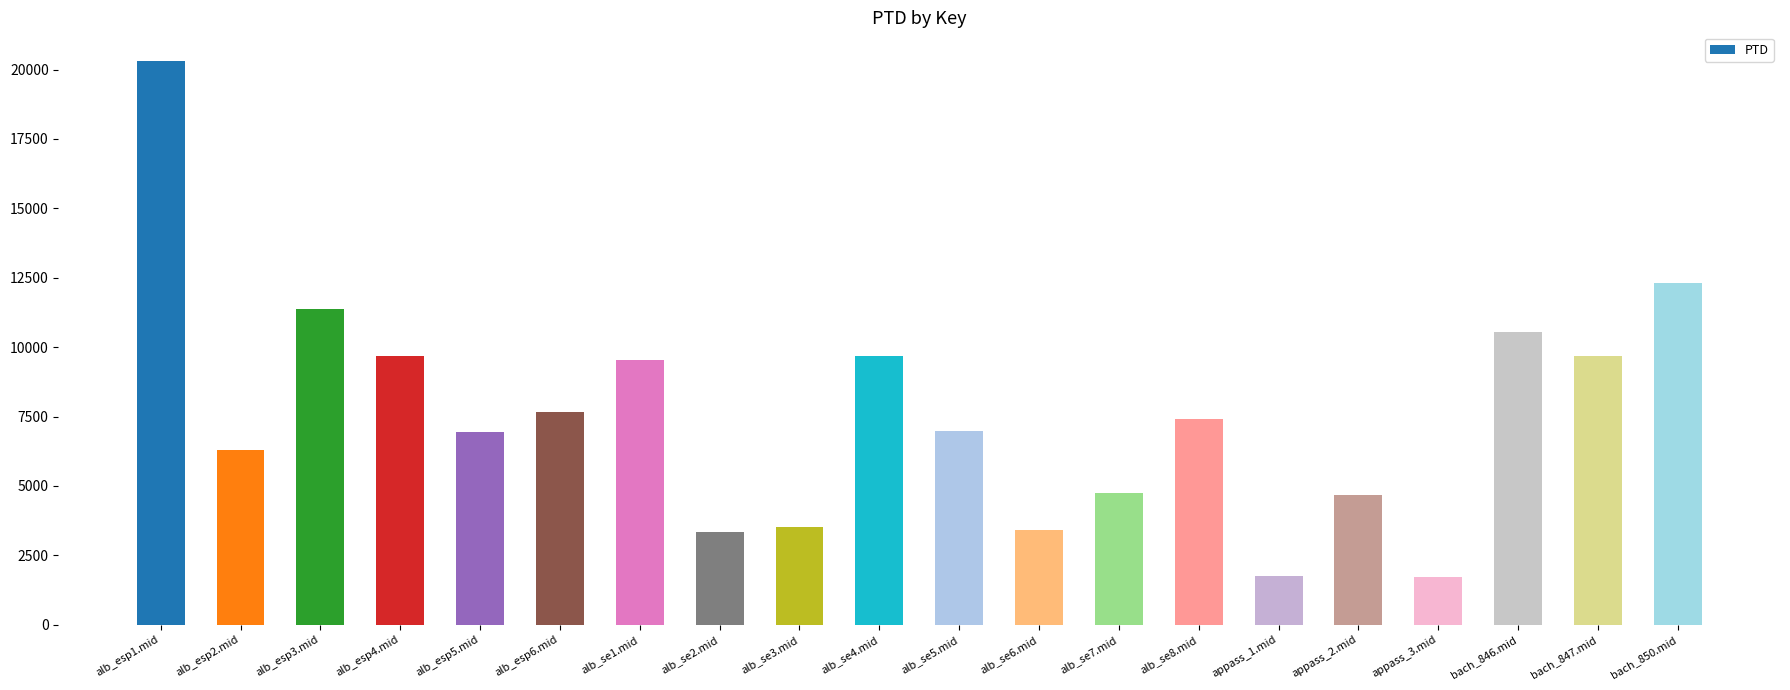

Which has a higher value, alb_esp4.mid or alb_esp1.mid?

alb_esp1.mid